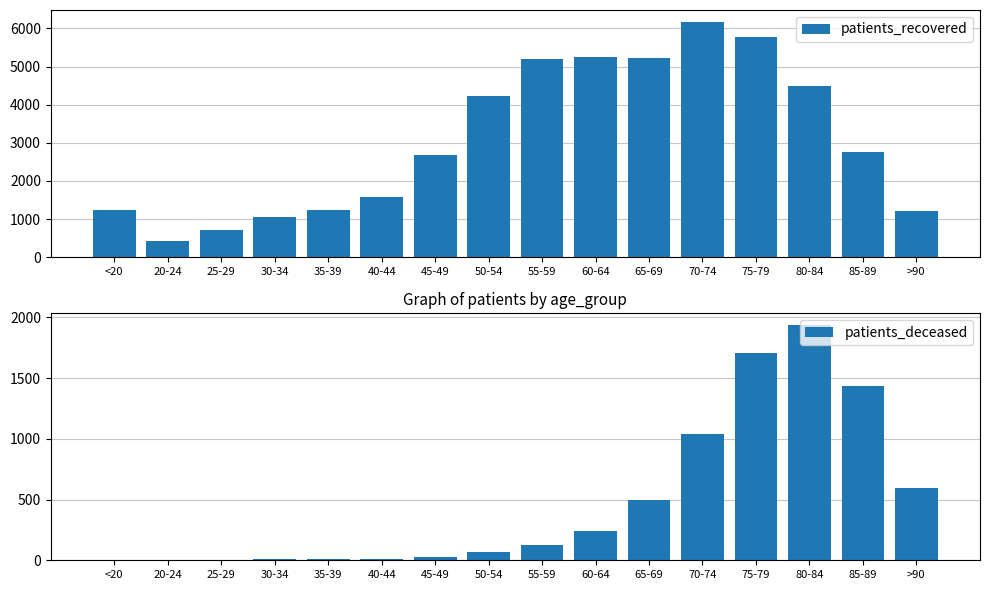

Count the number of data series in this chart.

2